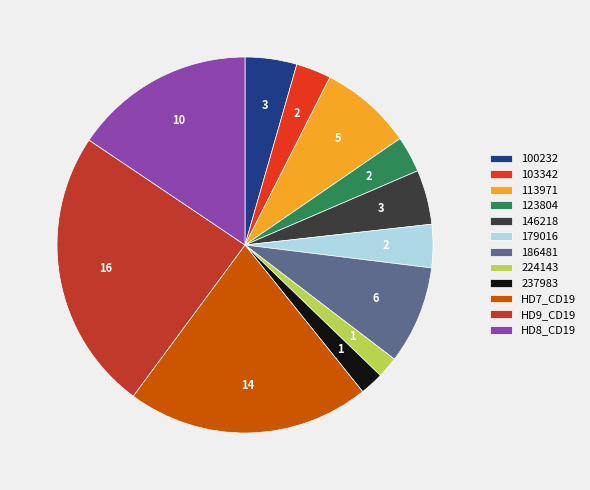

Between 113971 and 179016, which is larger?

113971